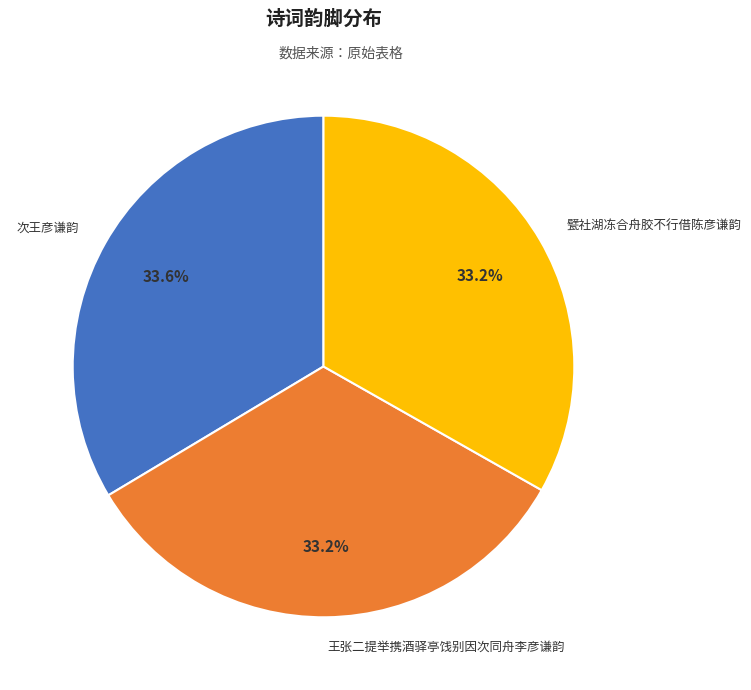

Does 次王彦谦韵 account for over 50% of the chart?

No